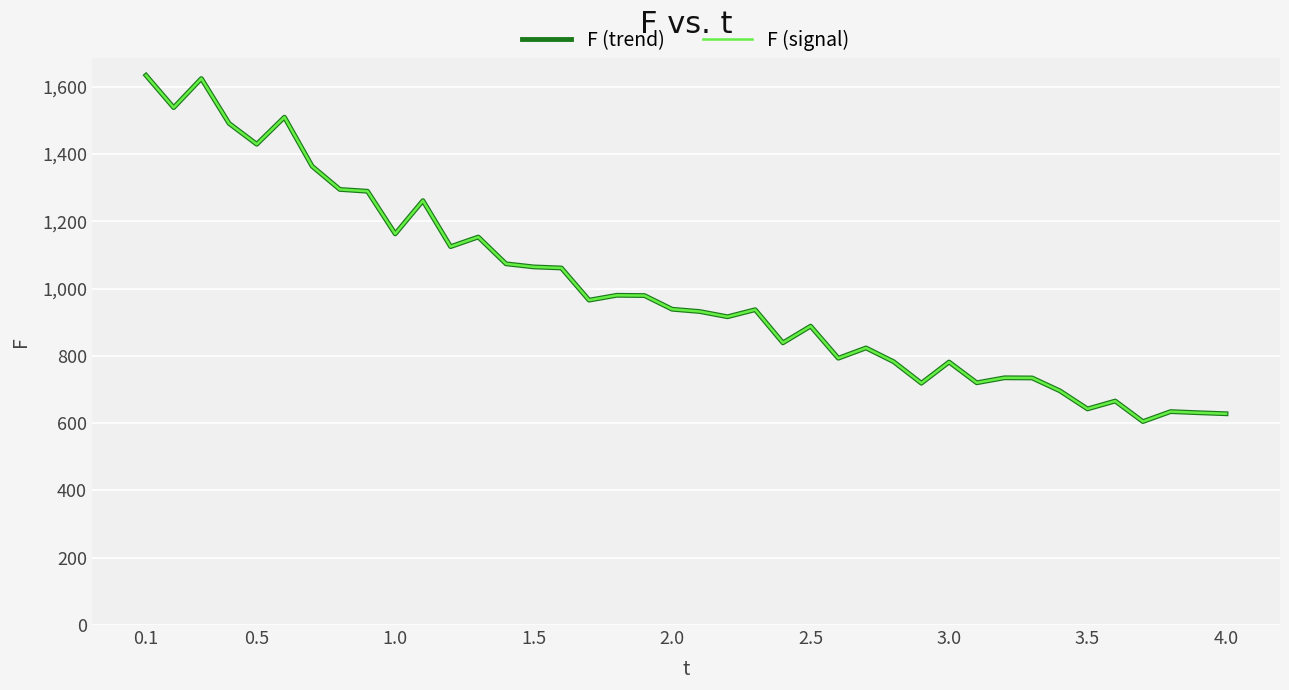

True or false: F (trend) has more than 0 interior local peaks.

True